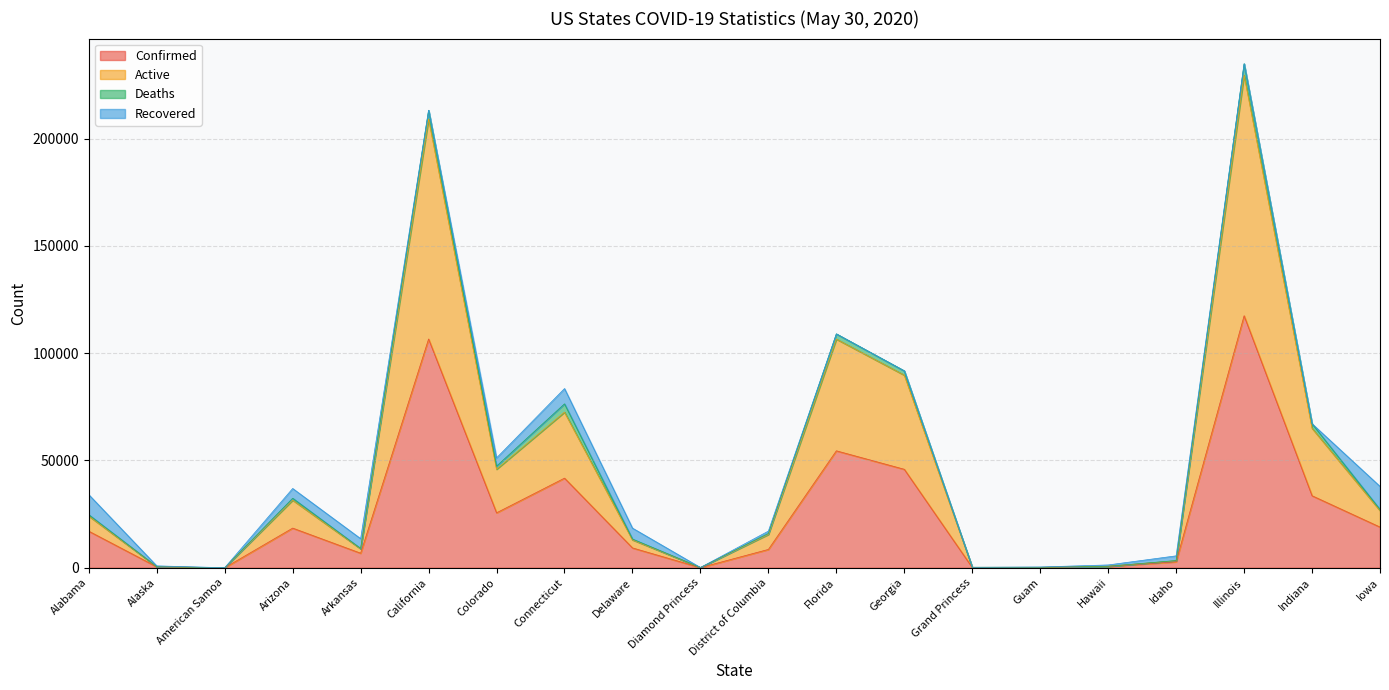

Which category has the highest value in the Confirmed series?

Illinois